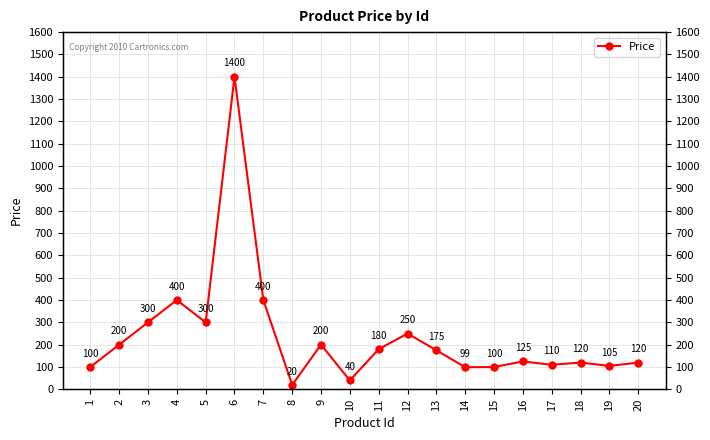

What is the value of the 15th point from the left?

100